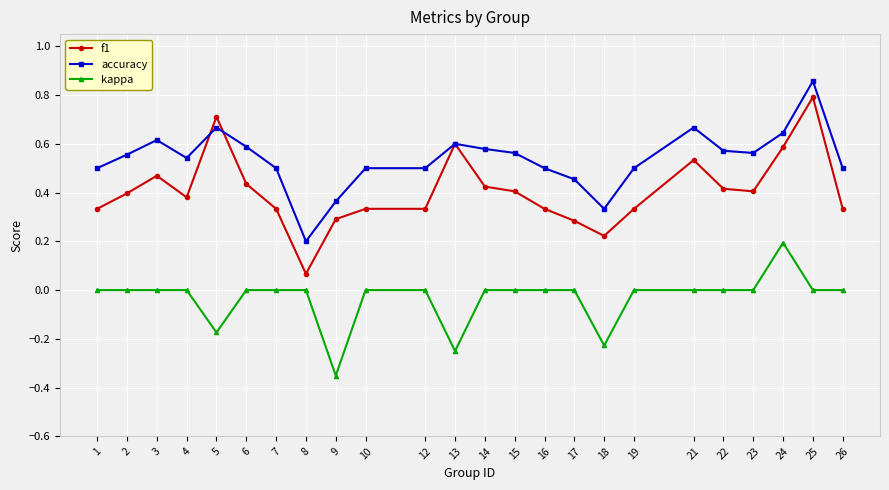

True or false: accuracy and kappa intersect in this chart.

False